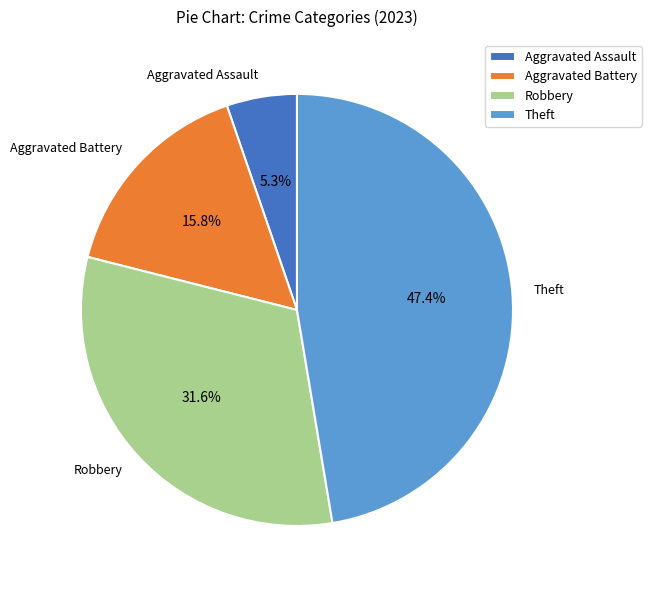

What is the total percentage of Theft and Aggravated Assault?

52.6%